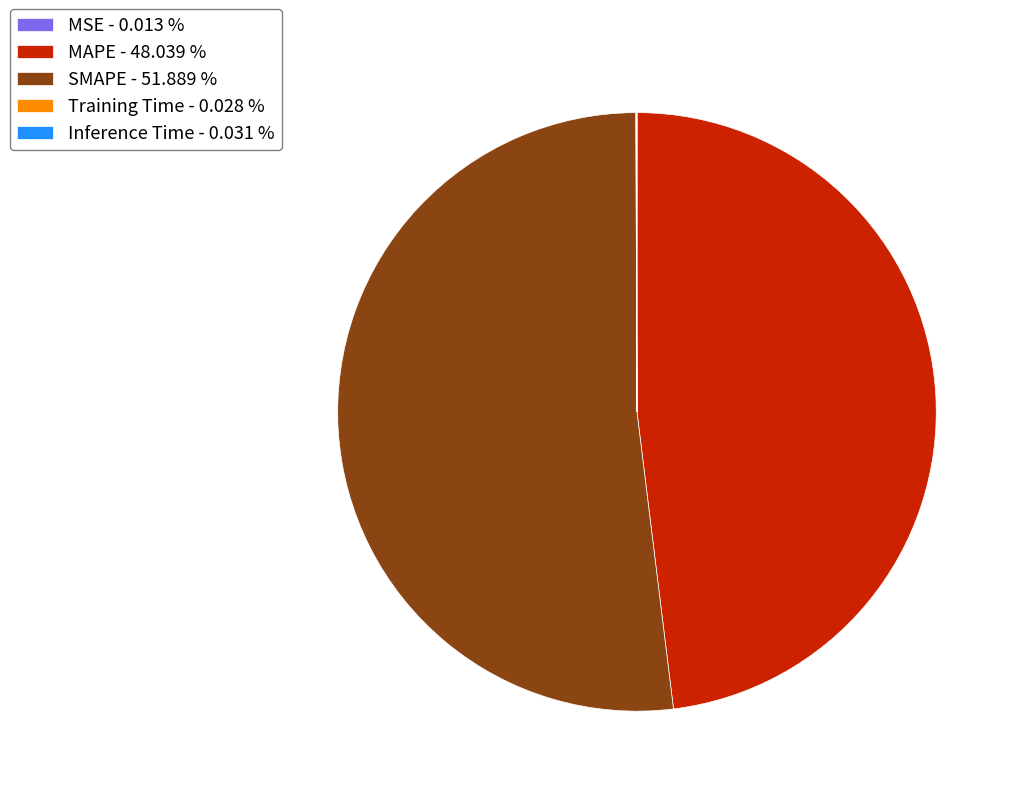

Is there any slice that represents more than half of the pie?

Yes